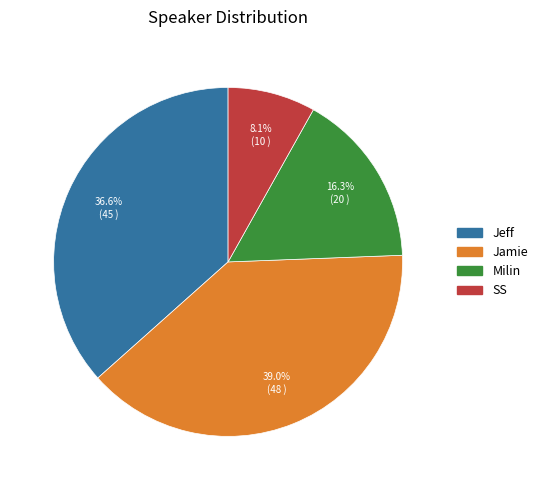

What is the smallest slice in the pie chart?

SS